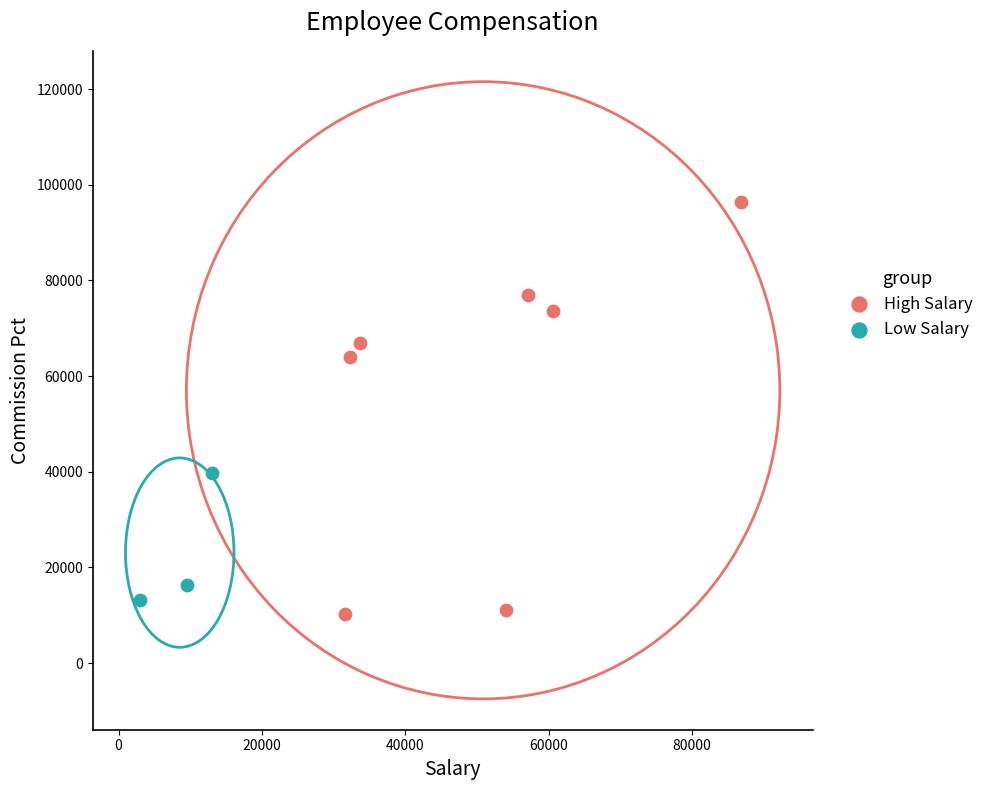

Which series contains the highest Y value?

High Salary